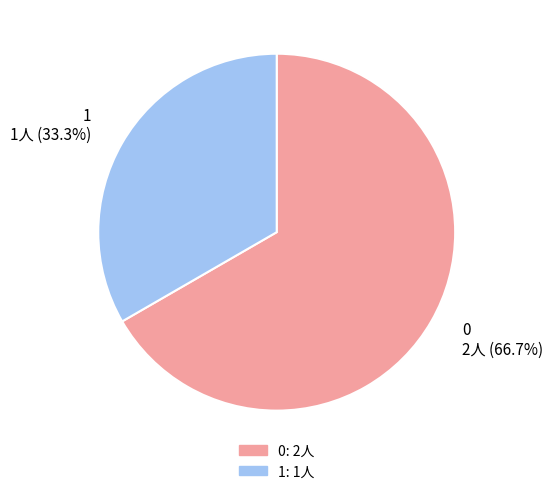

To the nearest percent, what percentage of the pie is 1?

33%